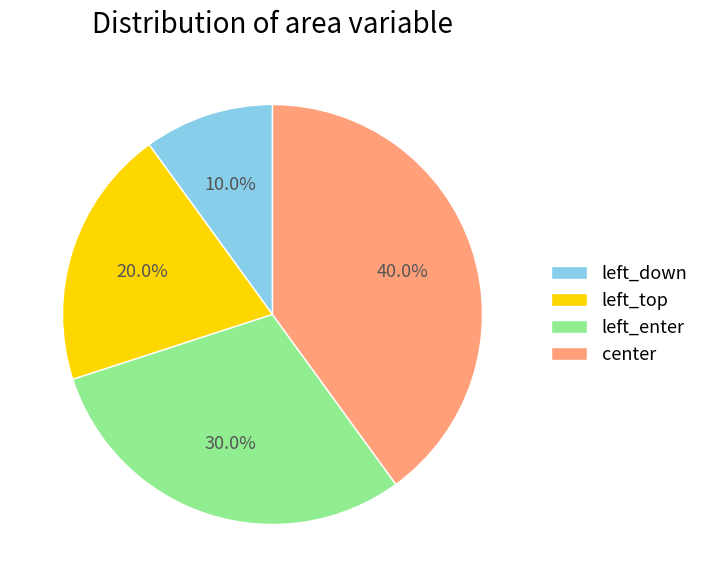

Which category has the smallest portion of the pie?

left_down